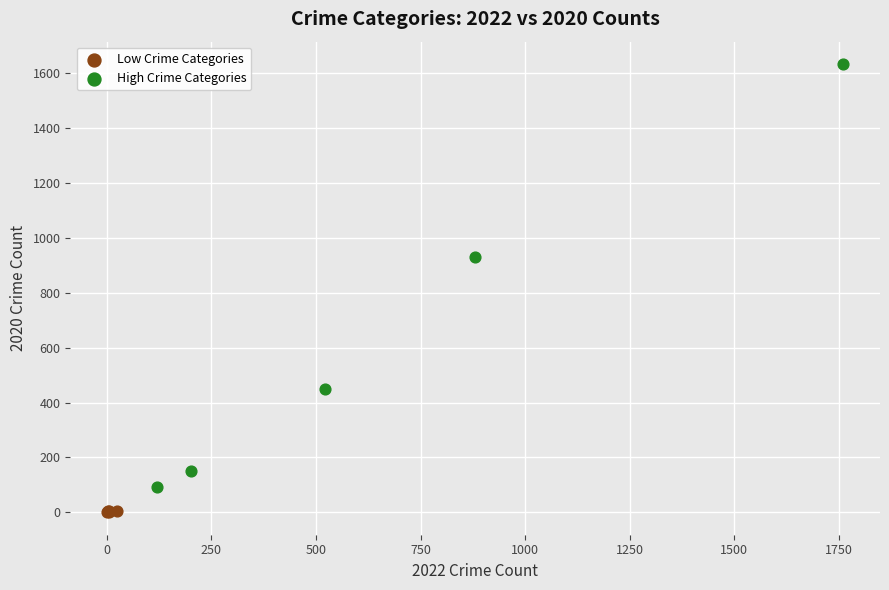

Which series reaches the maximum Y coordinate?

High Crime Categories